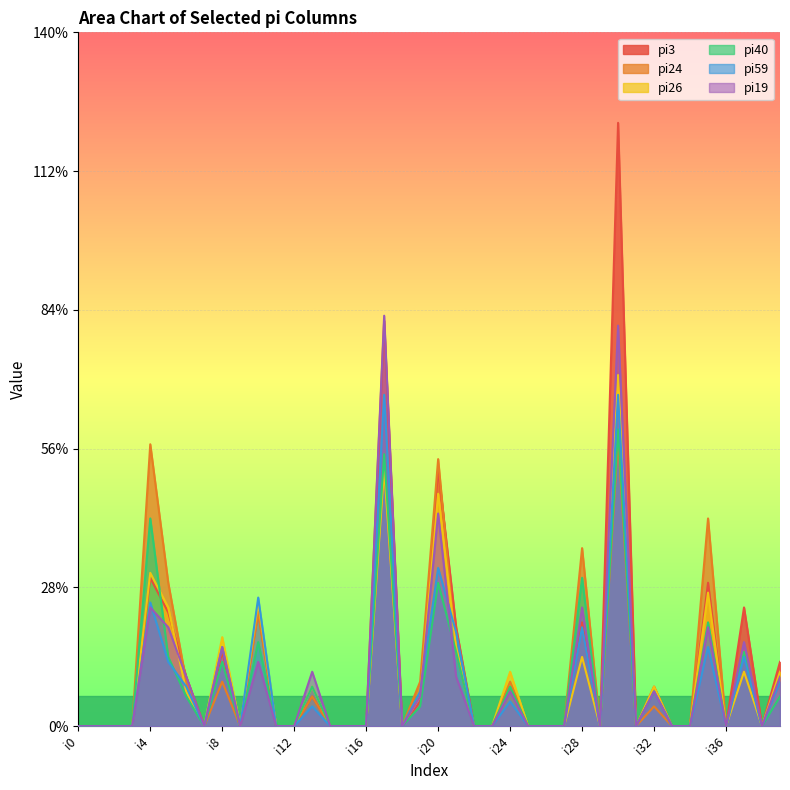

At how many categories does at least one series exceed 65?

2